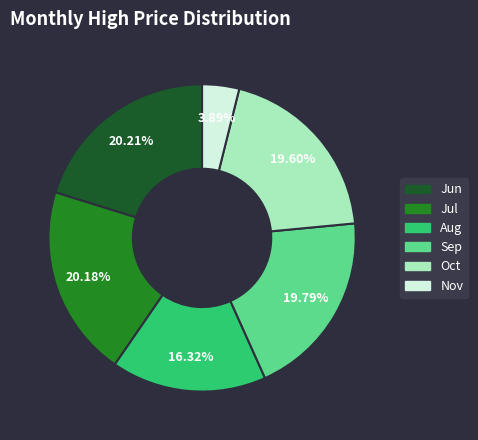

Does any single category account for the majority?

No